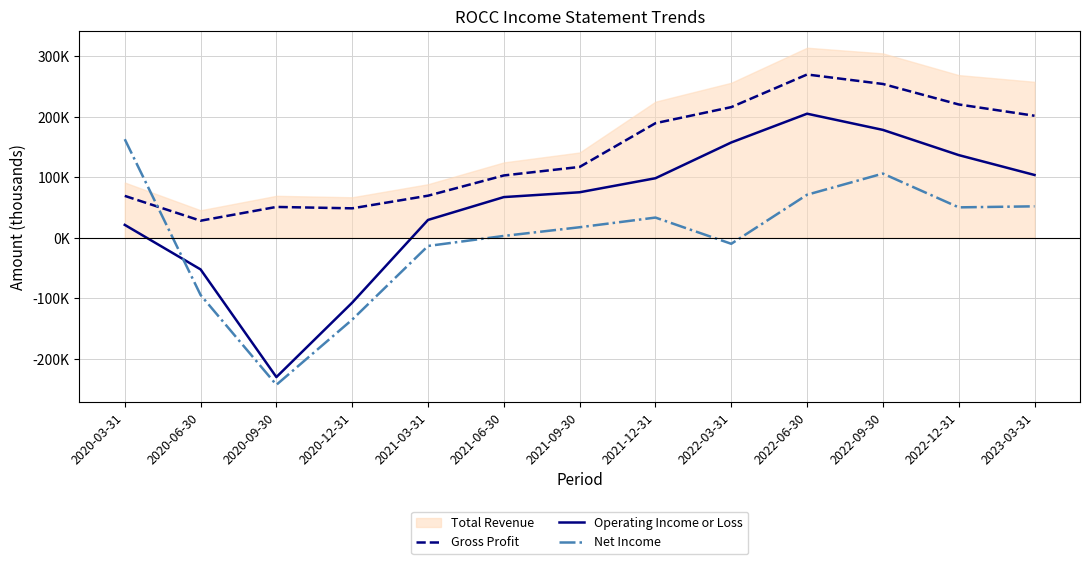

At which category does Net Income reach its first local valley?

2020-09-30